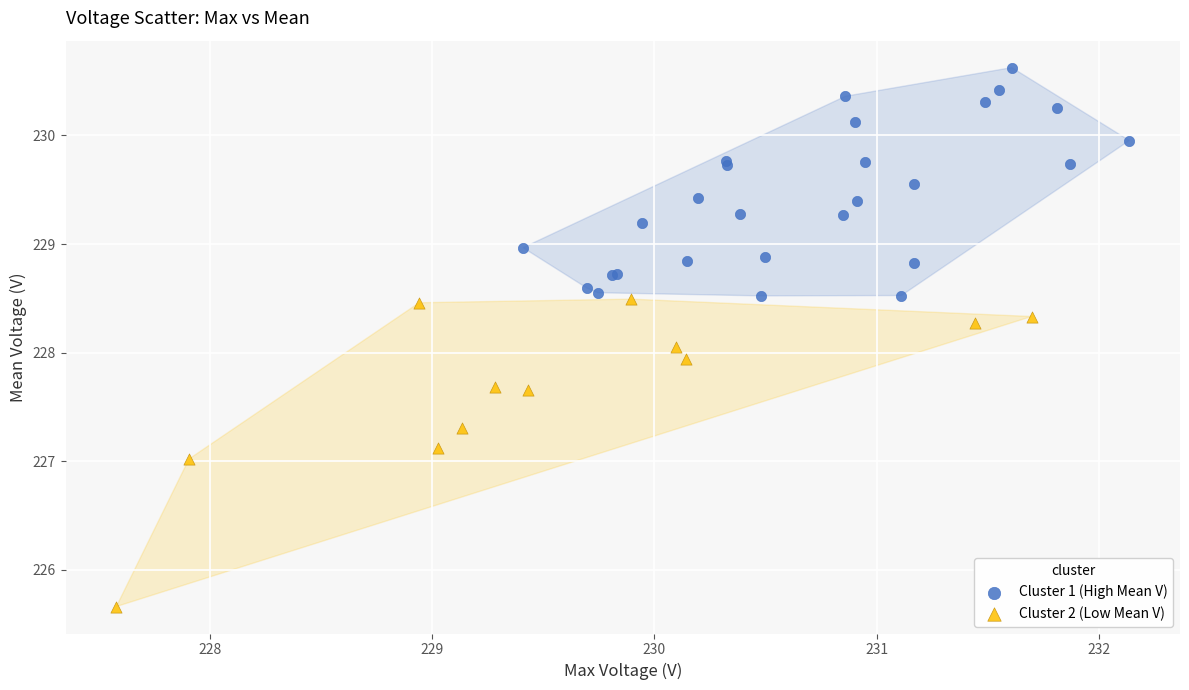

Which series reaches the minimum Y coordinate?

Cluster 2 (Low Mean V)